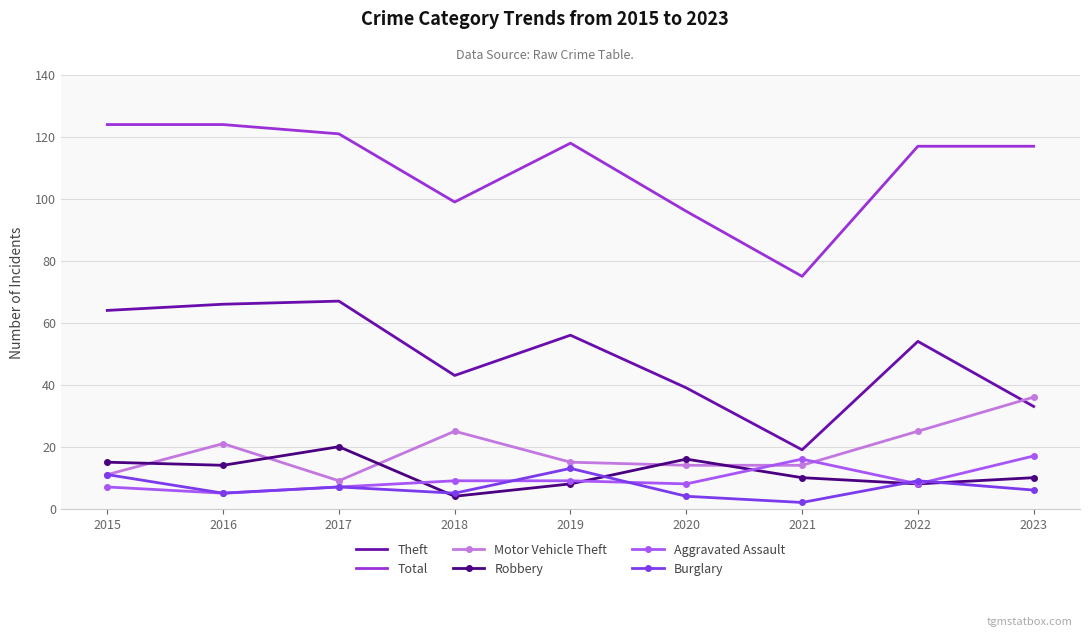

What is the spread (max minus min) of values at 2015?

117